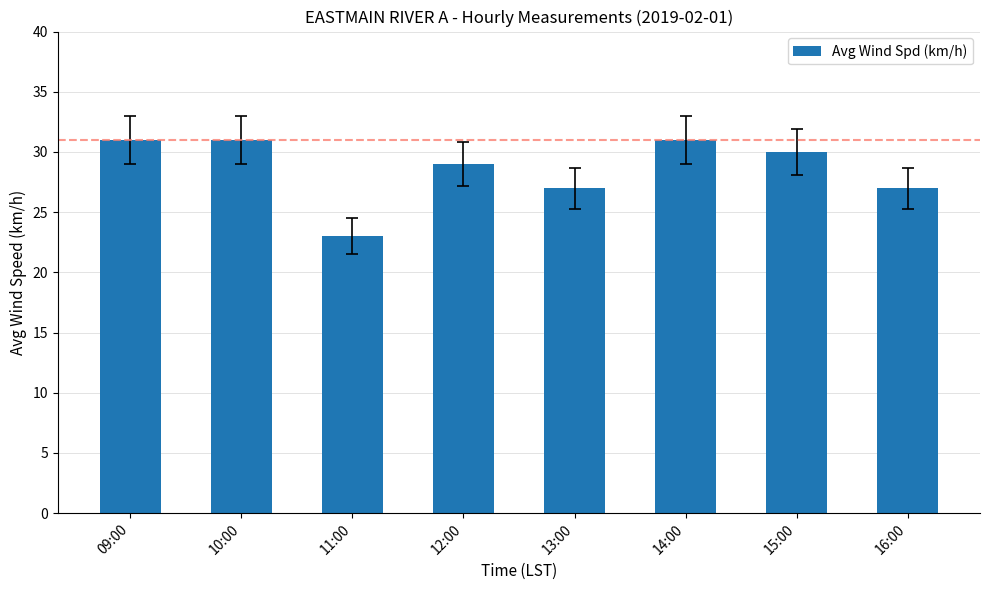

Are the bars grouped side by side (vs. stacked)?

No